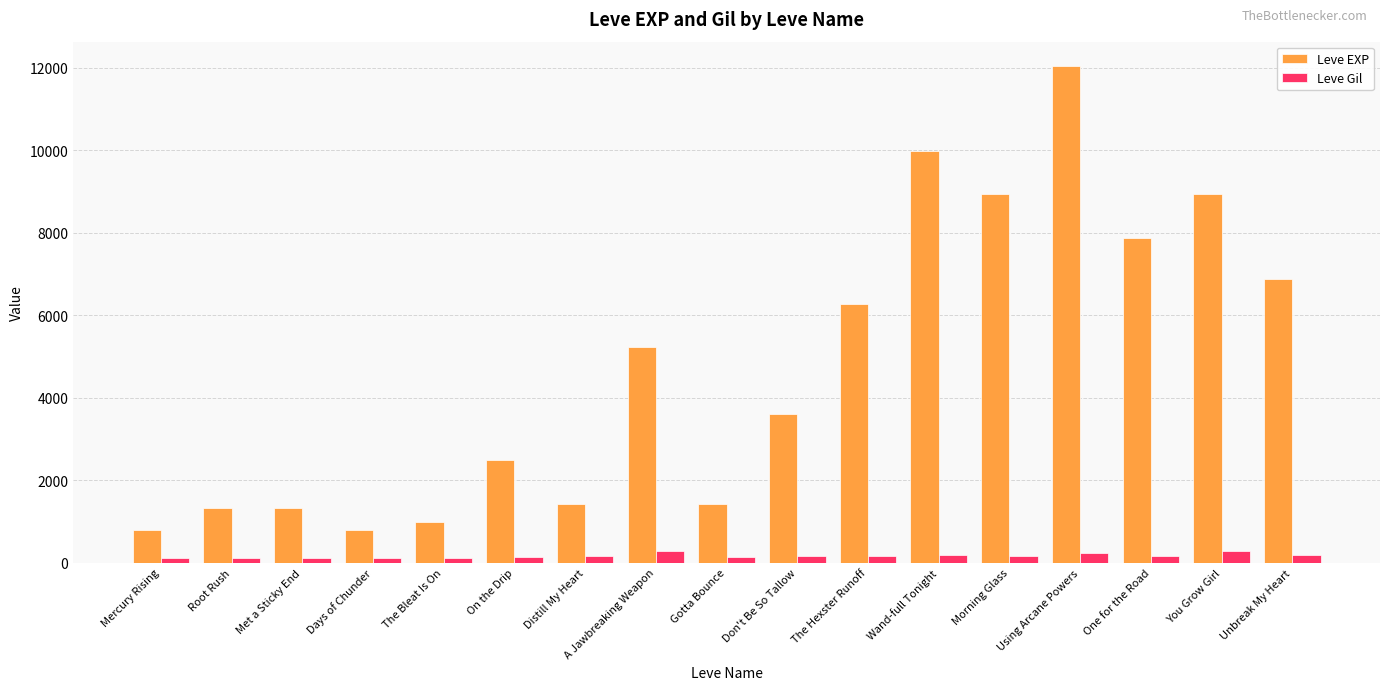

How many categories are shown in the chart?

17